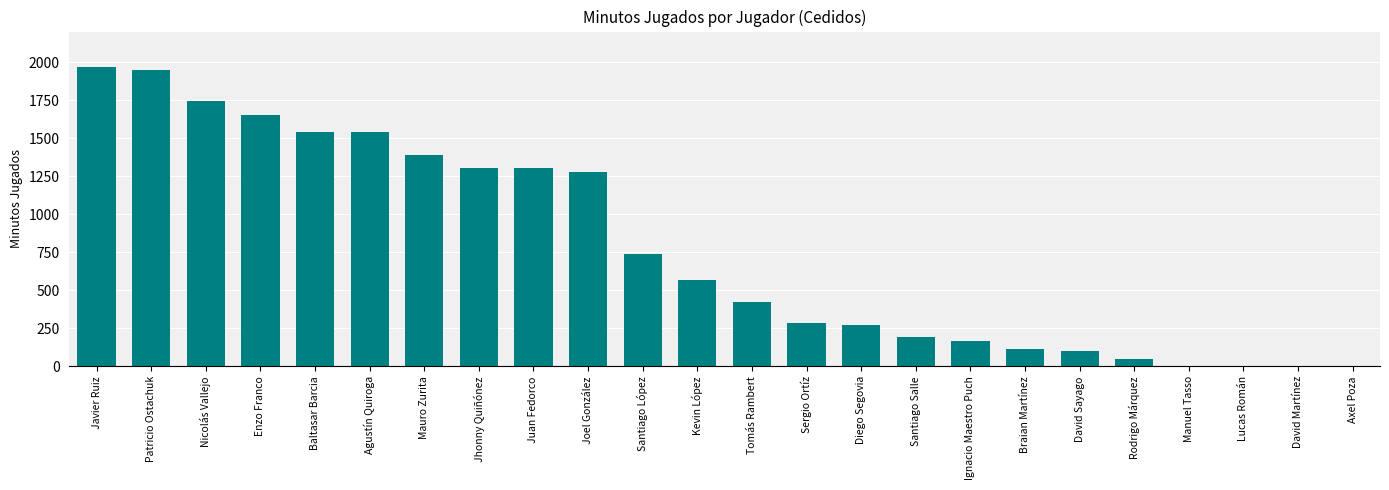

What is the approximate value at Mauro Zurita?

1390